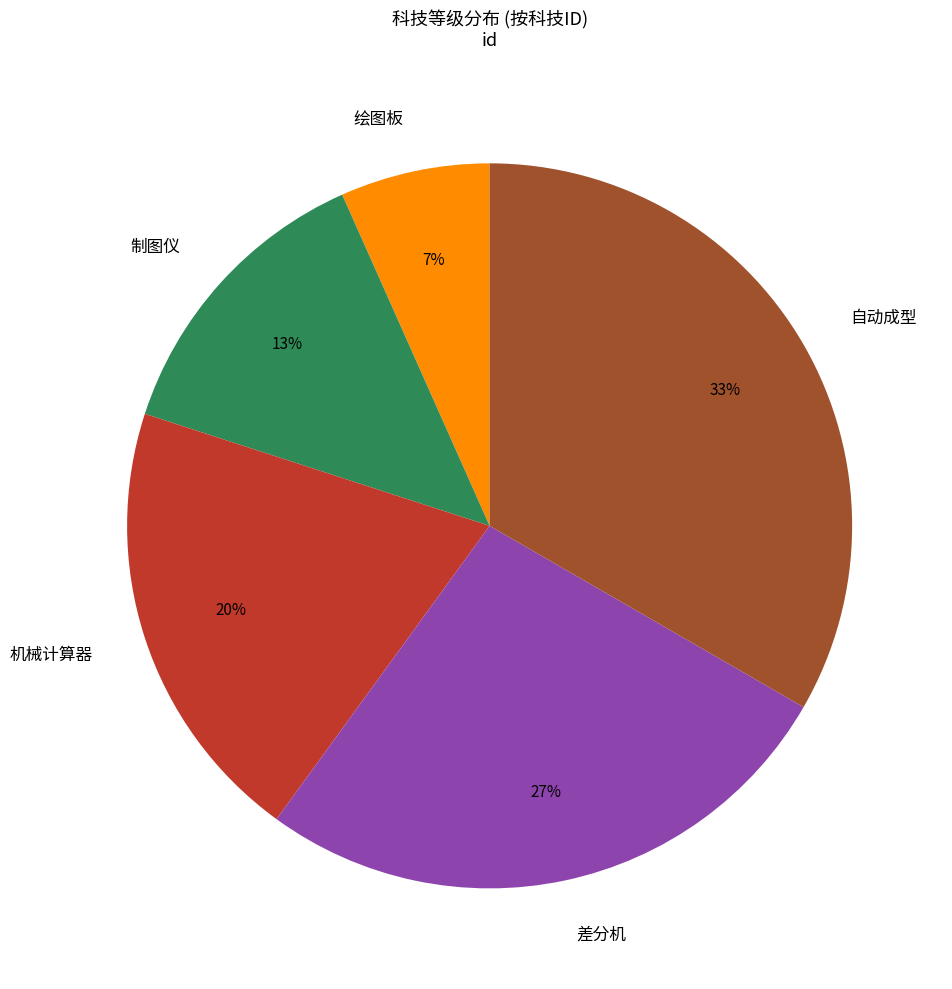

True or false: 机械计算器 accounts for 20% of the total.

True